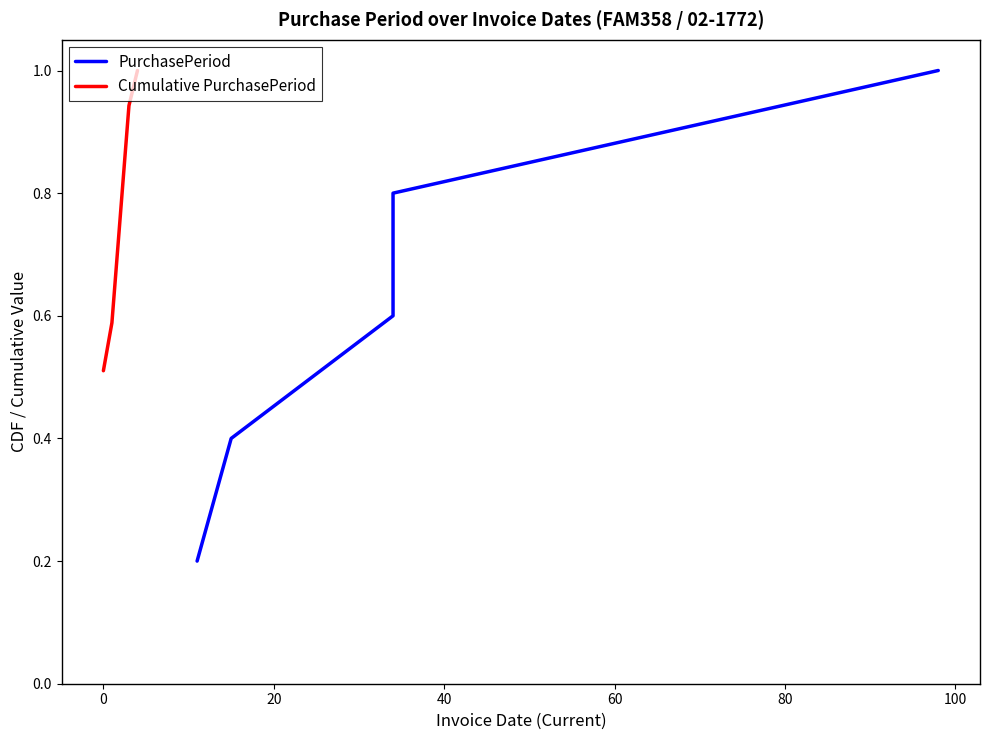

What is the highest value of the Cumulative PurchasePeriod series?

1.0